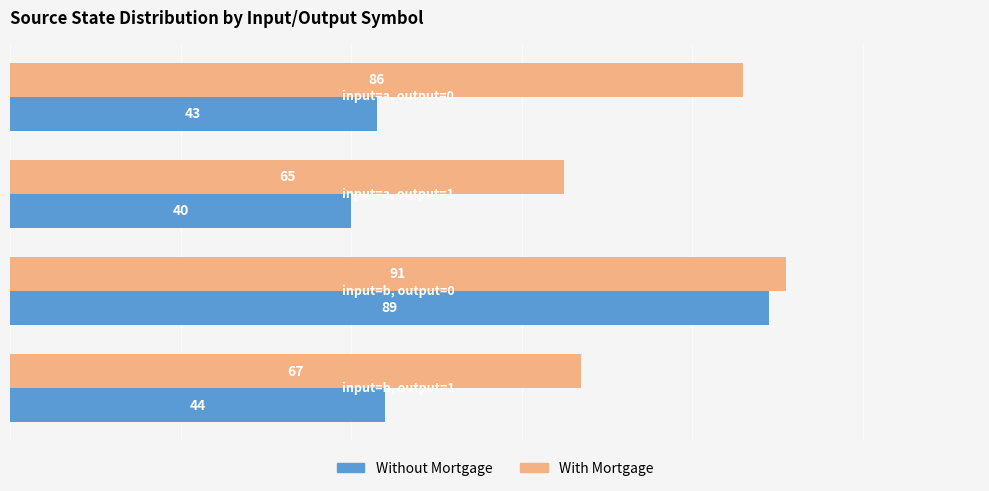

What is the average value of the With Mortgage series?

77